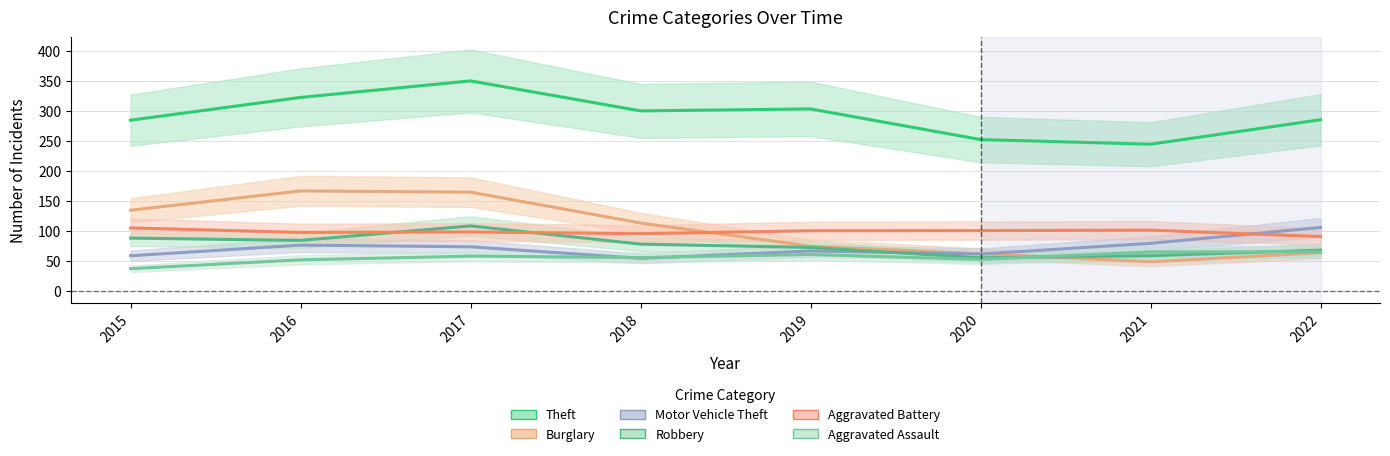

Which series ends up on top after the final intersection of Robbery and Motor Vehicle Theft?

Motor Vehicle Theft